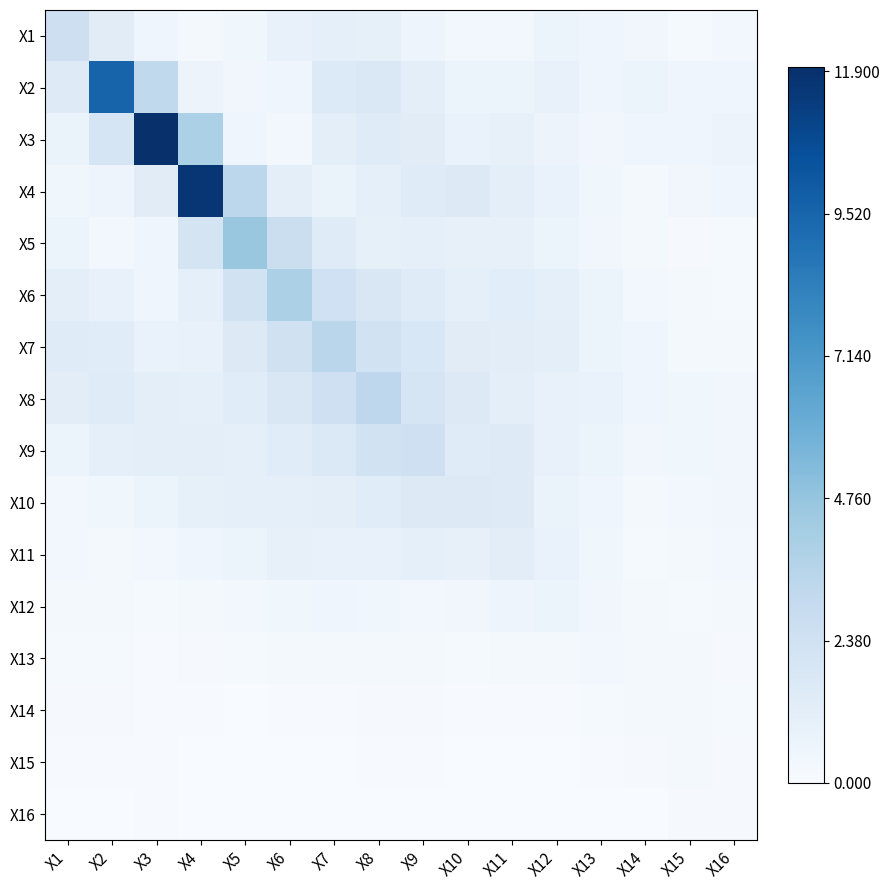

What is the total value across all series at X7?

19.1